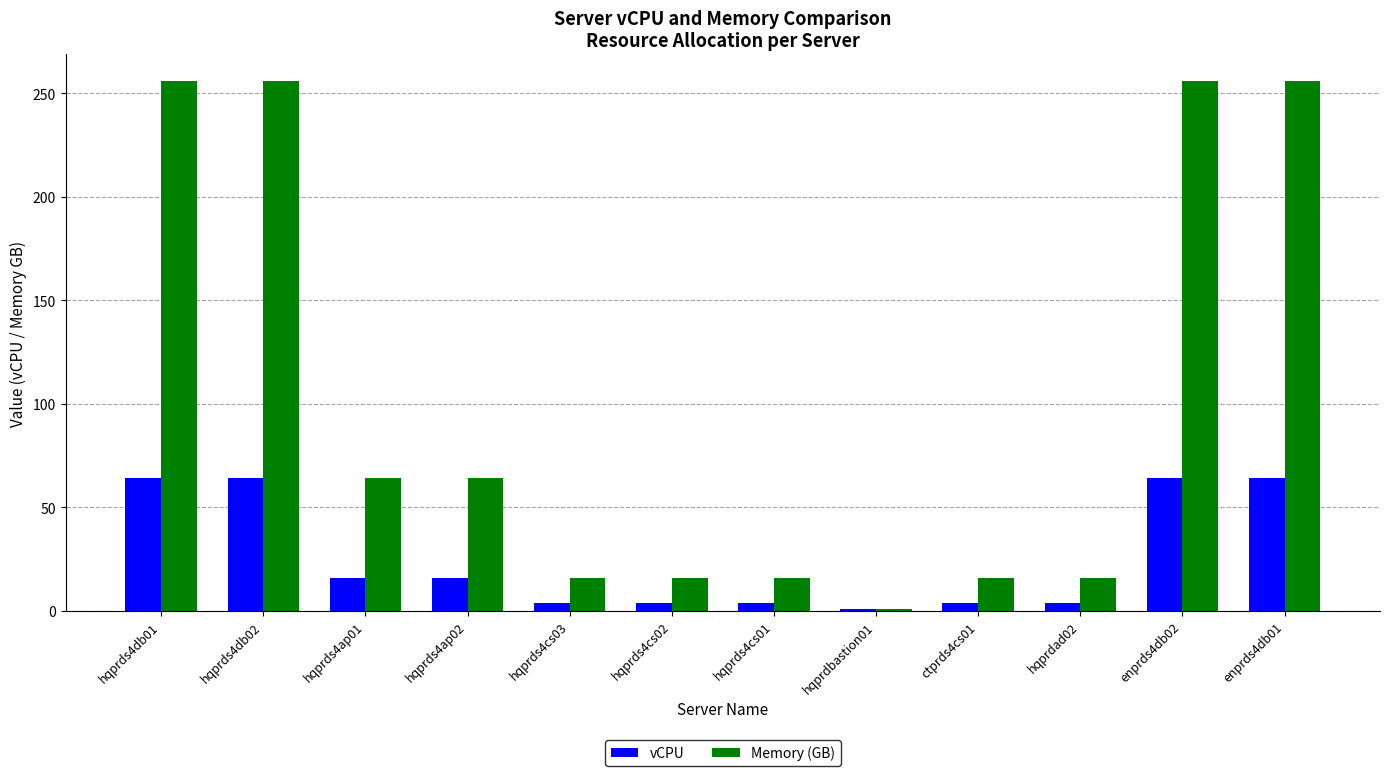

Rank the series at hqprds4cs01 from lowest to highest value.

vCPU, Memory (GB)